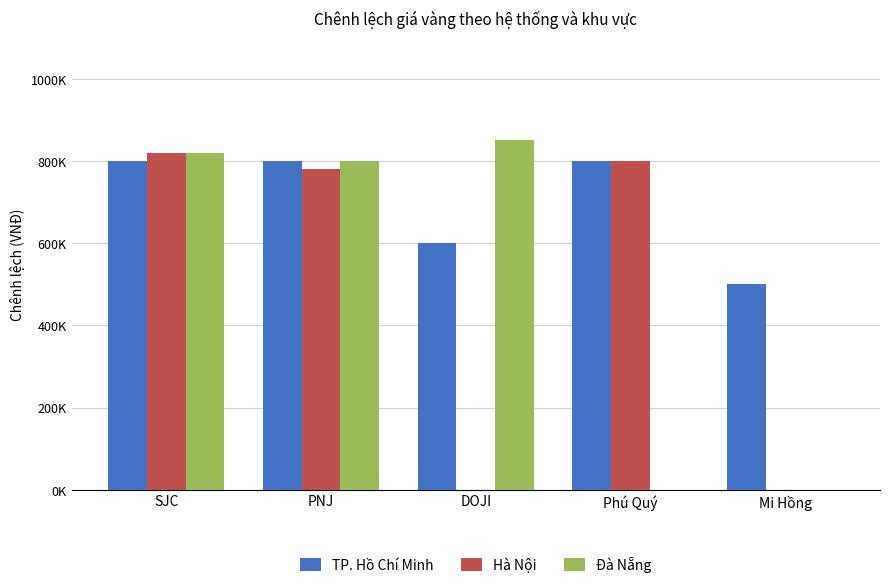

What are all the series names shown in the legend?

TP. Hồ Chí Minh, Hà Nội, Đà Nẵng